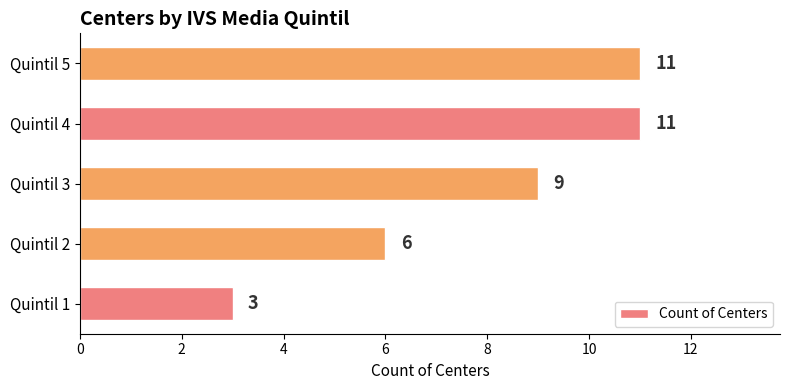

What is the difference between the second highest and minimum values?

8